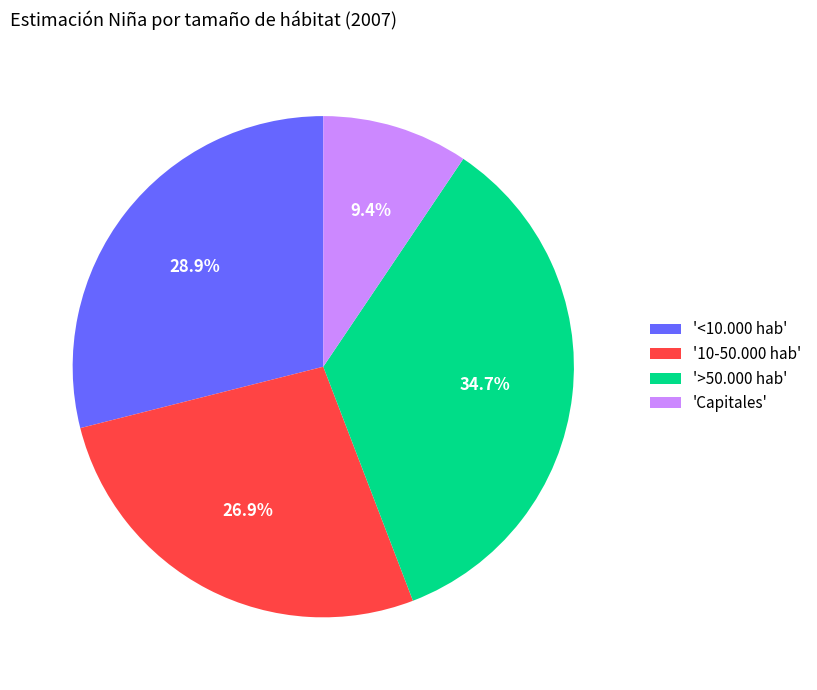

Is the sum of '<10.000 hab' and 'Capitales' greater than half?

No